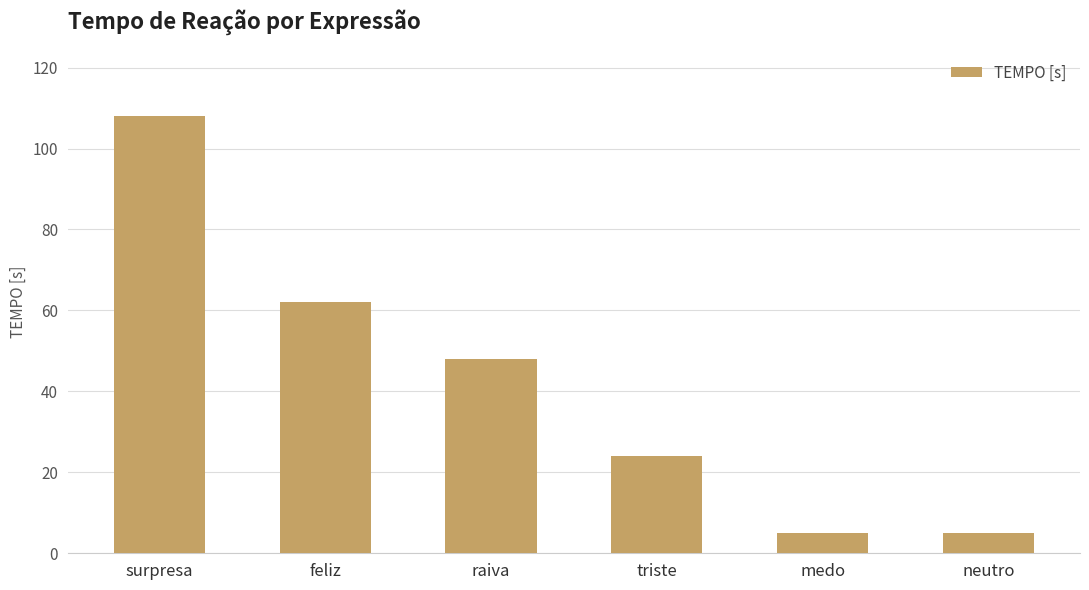

What is the difference between the maximum and minimum values?

103